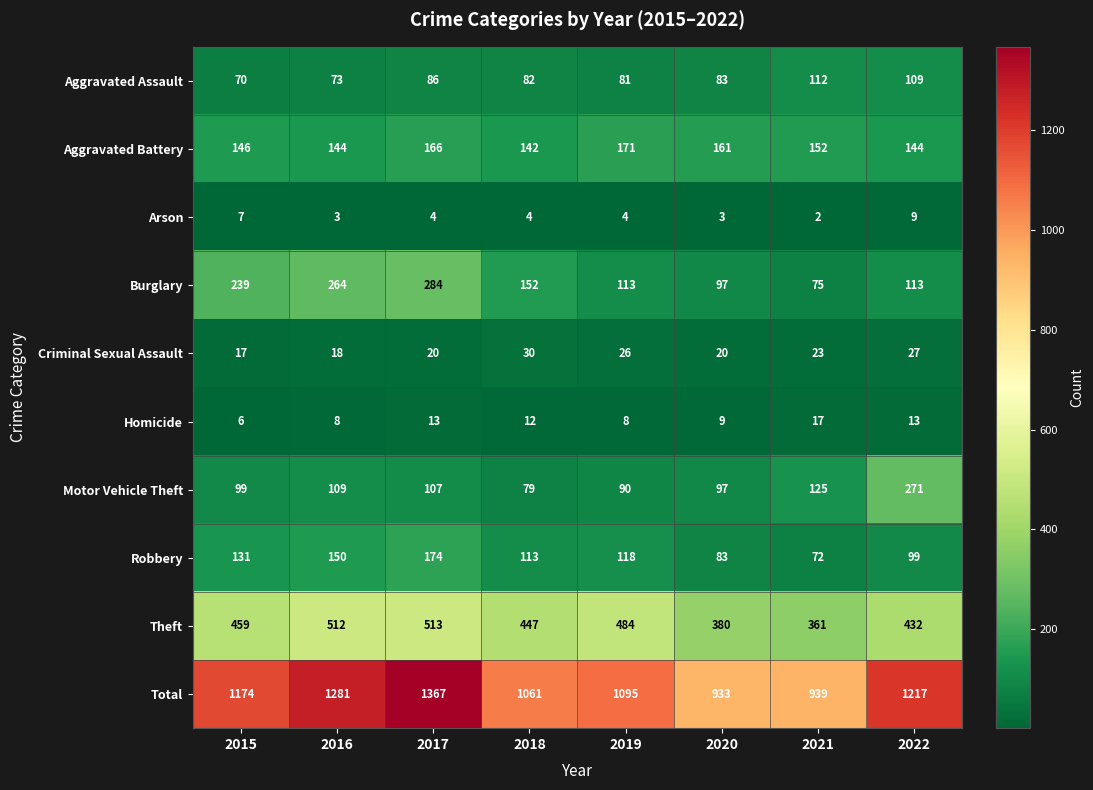

Which series has the widest spread of values?

Total